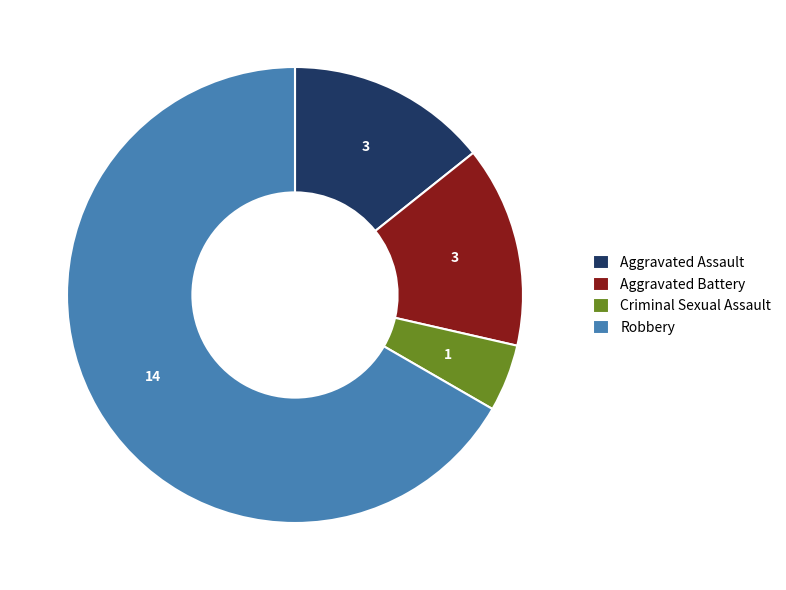

How many slices are in this pie chart?

4